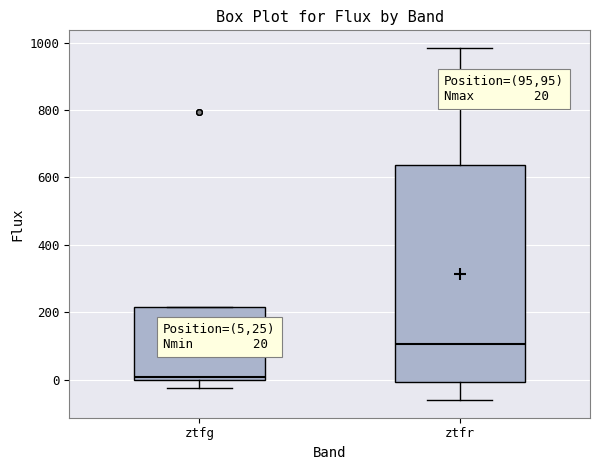

Which box's median line is the highest?

ztfr